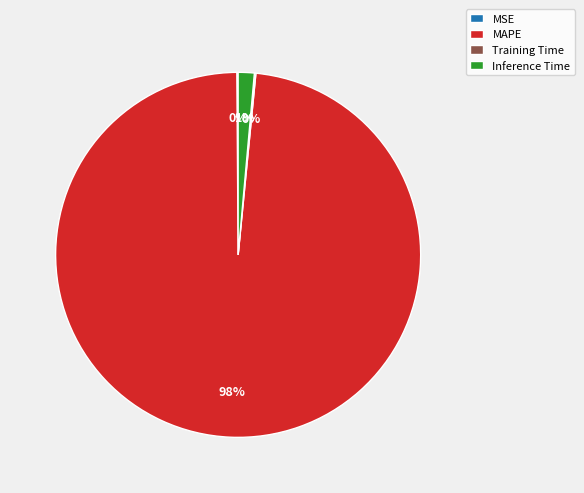

What is the largest slice in the pie chart?

MAPE